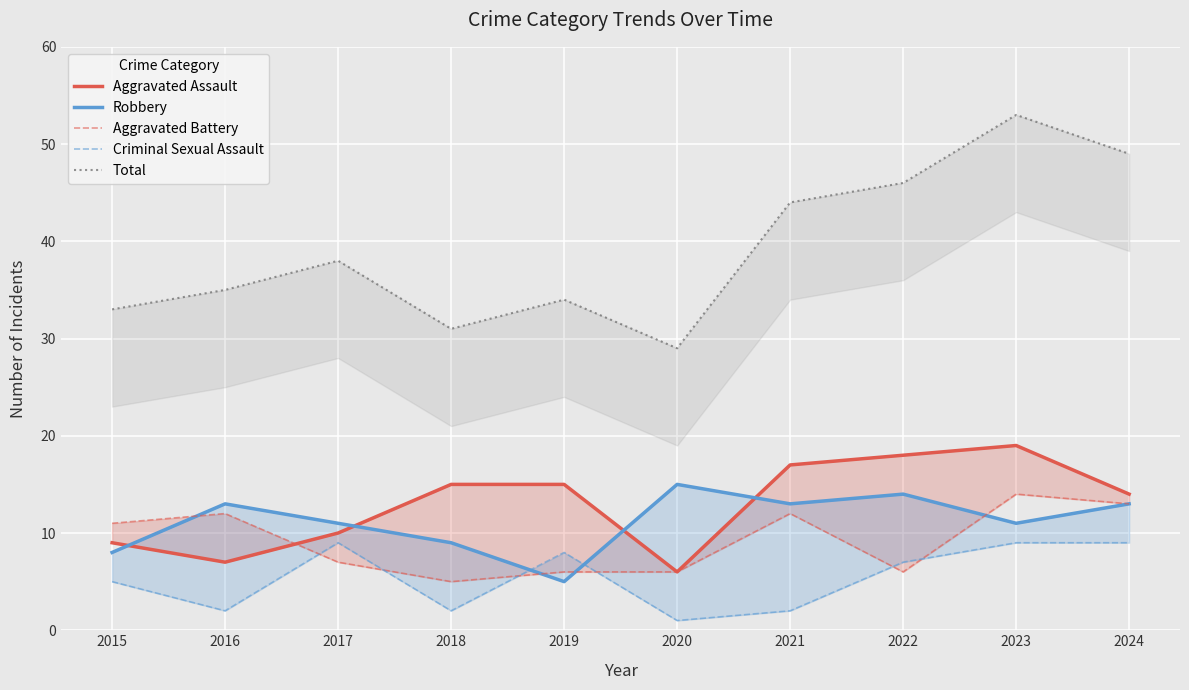

At which category does Aggravated Assault reach its first local peak?

2023